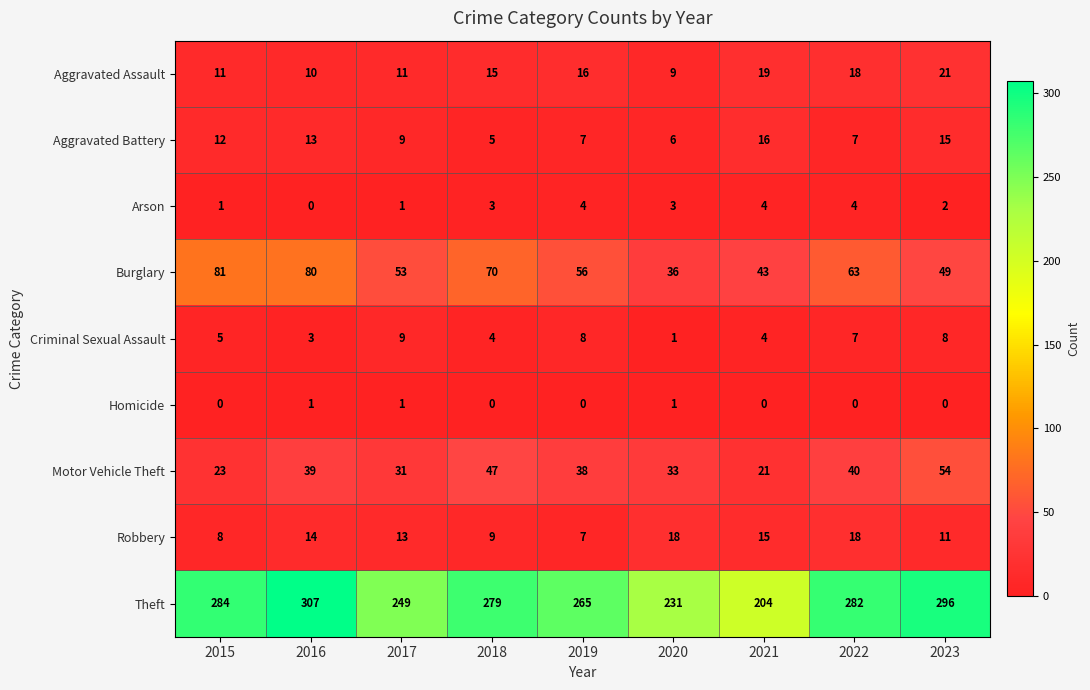

What is the total value across all series at 2016?

467